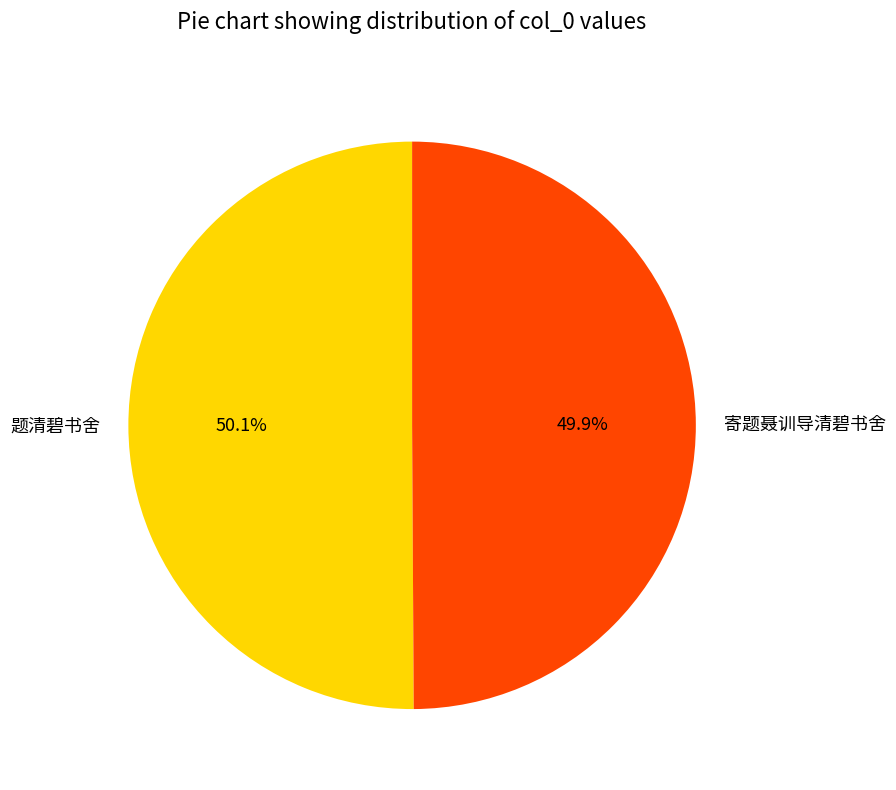

True or false: 题清碧书舍 accounts for 50% of the total.

True